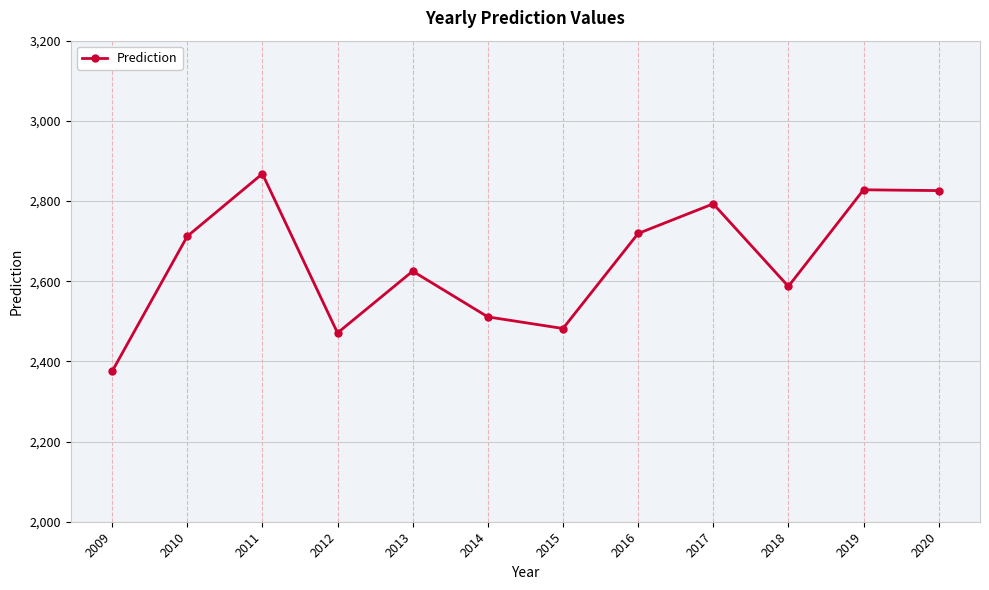

What is the change in value from 2014 to 2016?

+208